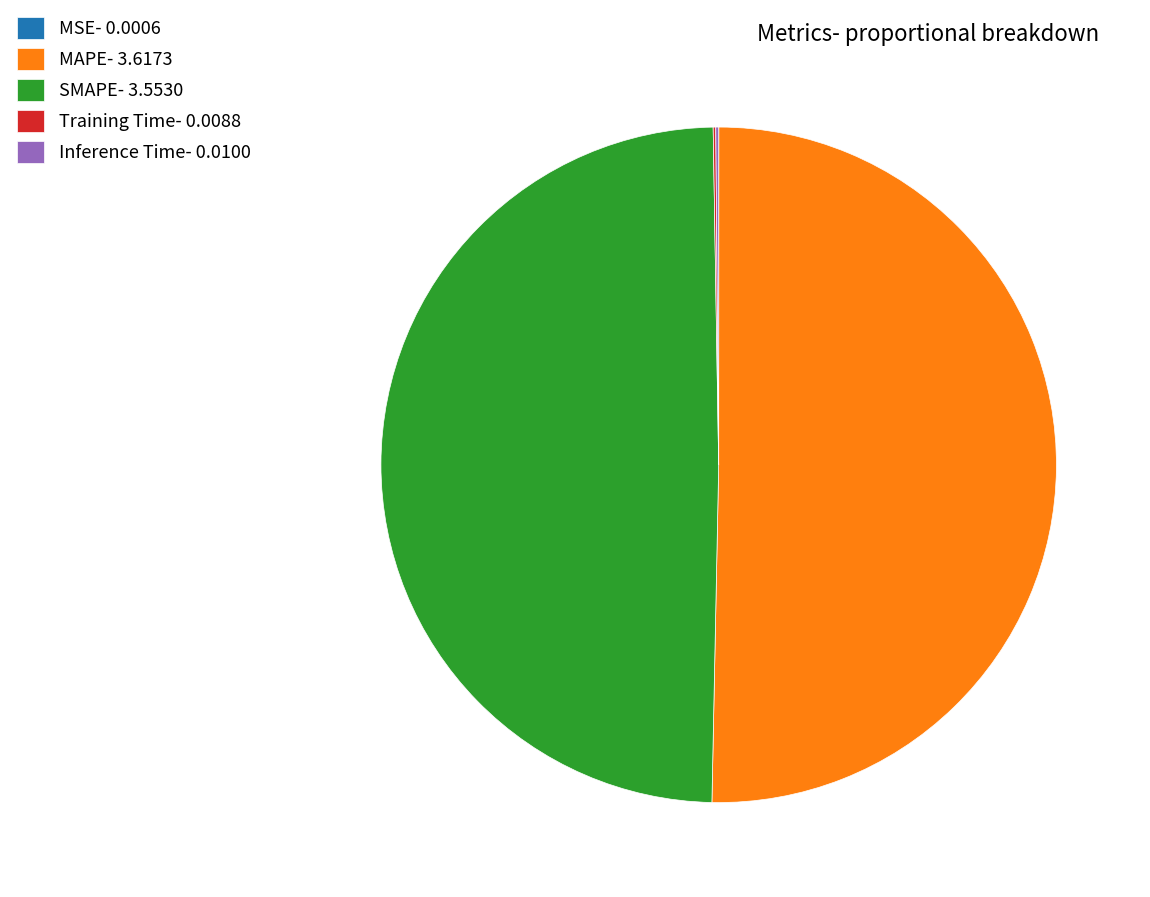

True or false: MAPE accounts for 50% of the total.

True